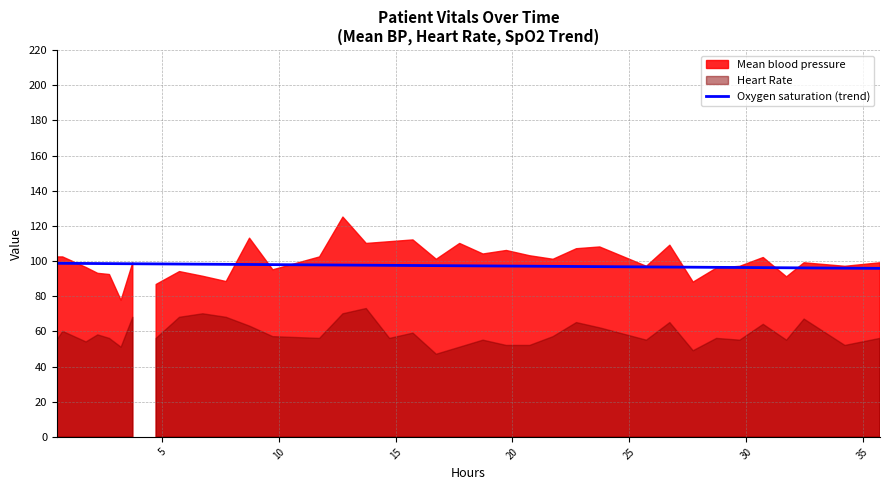

The value at 35 is 171.2. True or false?

False